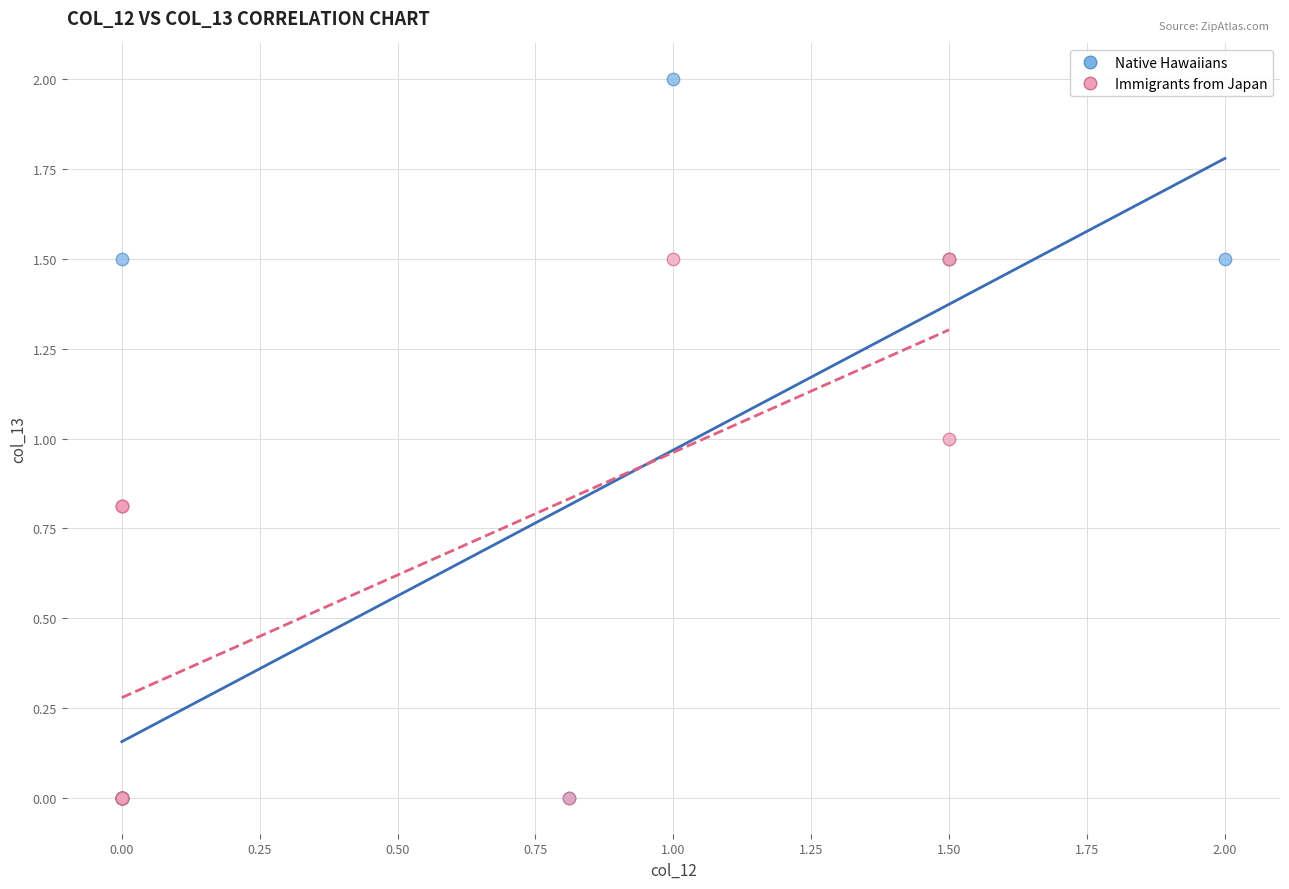

Which series reaches the maximum Y coordinate?

Native Hawaiians